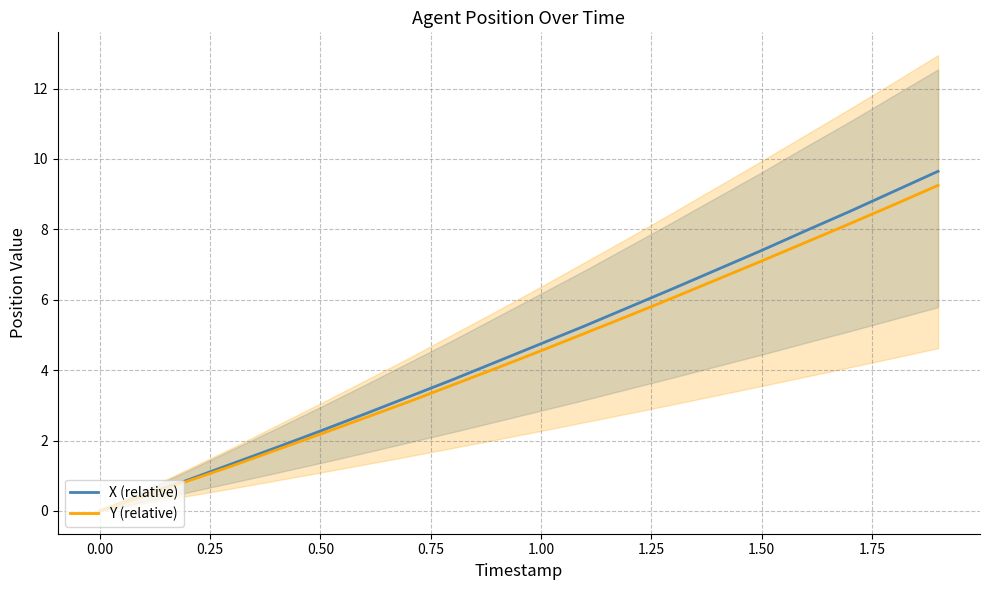

Reading left to right, extract all data points from this chart.

X (relative): 0.0	0.4	0.9	1.3	1.8	2.3	2.8	3.2	3.7	4.2	4.8	5.3	5.8	6.3	6.9	7.4	8.0	8.5	9.1	9.7
Y (relative): 0.0	0.4	0.9	1.3	1.7	2.2	2.6	3.1	3.6	4.1	4.6	5.1	5.6	6.1	6.6	7.1	7.6	8.2	8.7	9.2